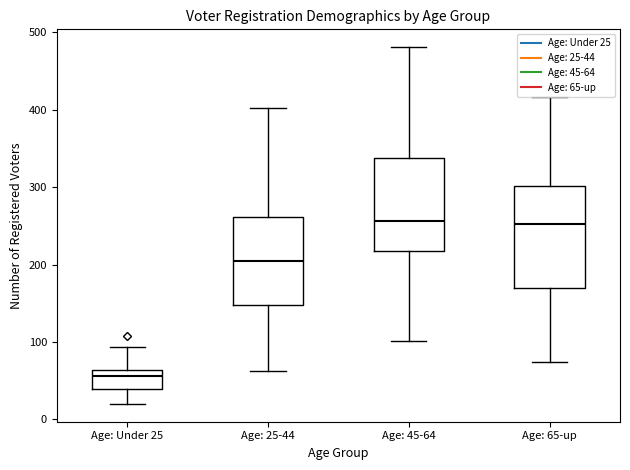

Where is the upper edge of the box for Age: Under 25 on the y-axis? The values are not printed on the chart, so give them approximately, as read against the axis.

60